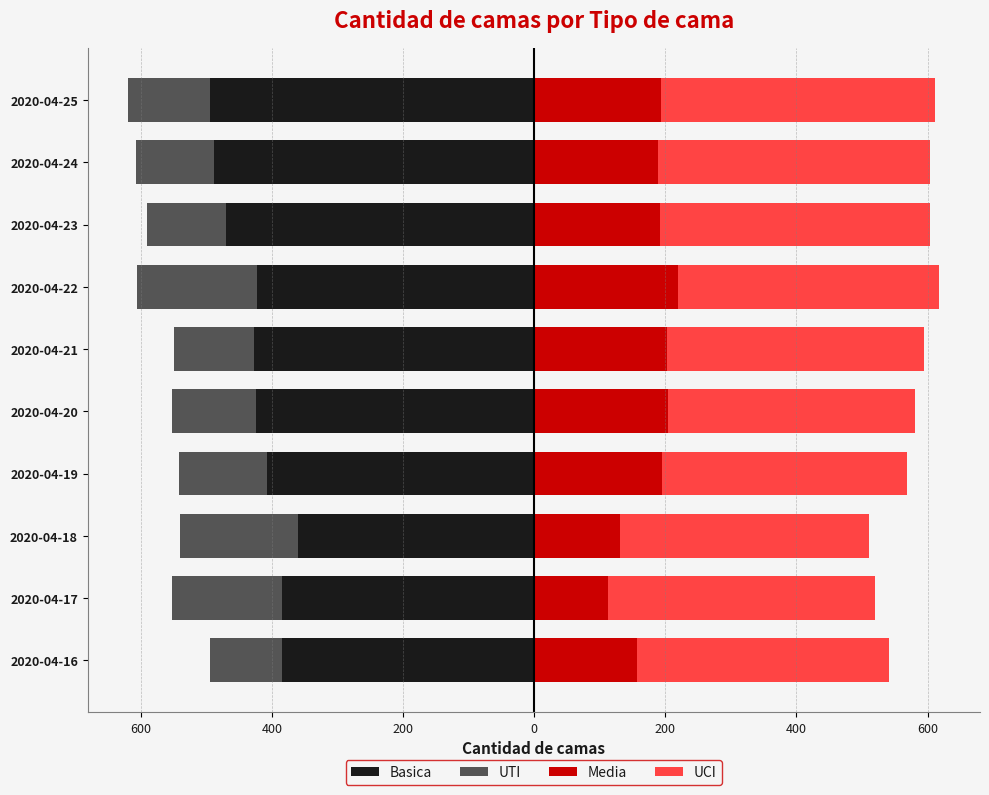

What is the lowest value of the UTI series?

-184